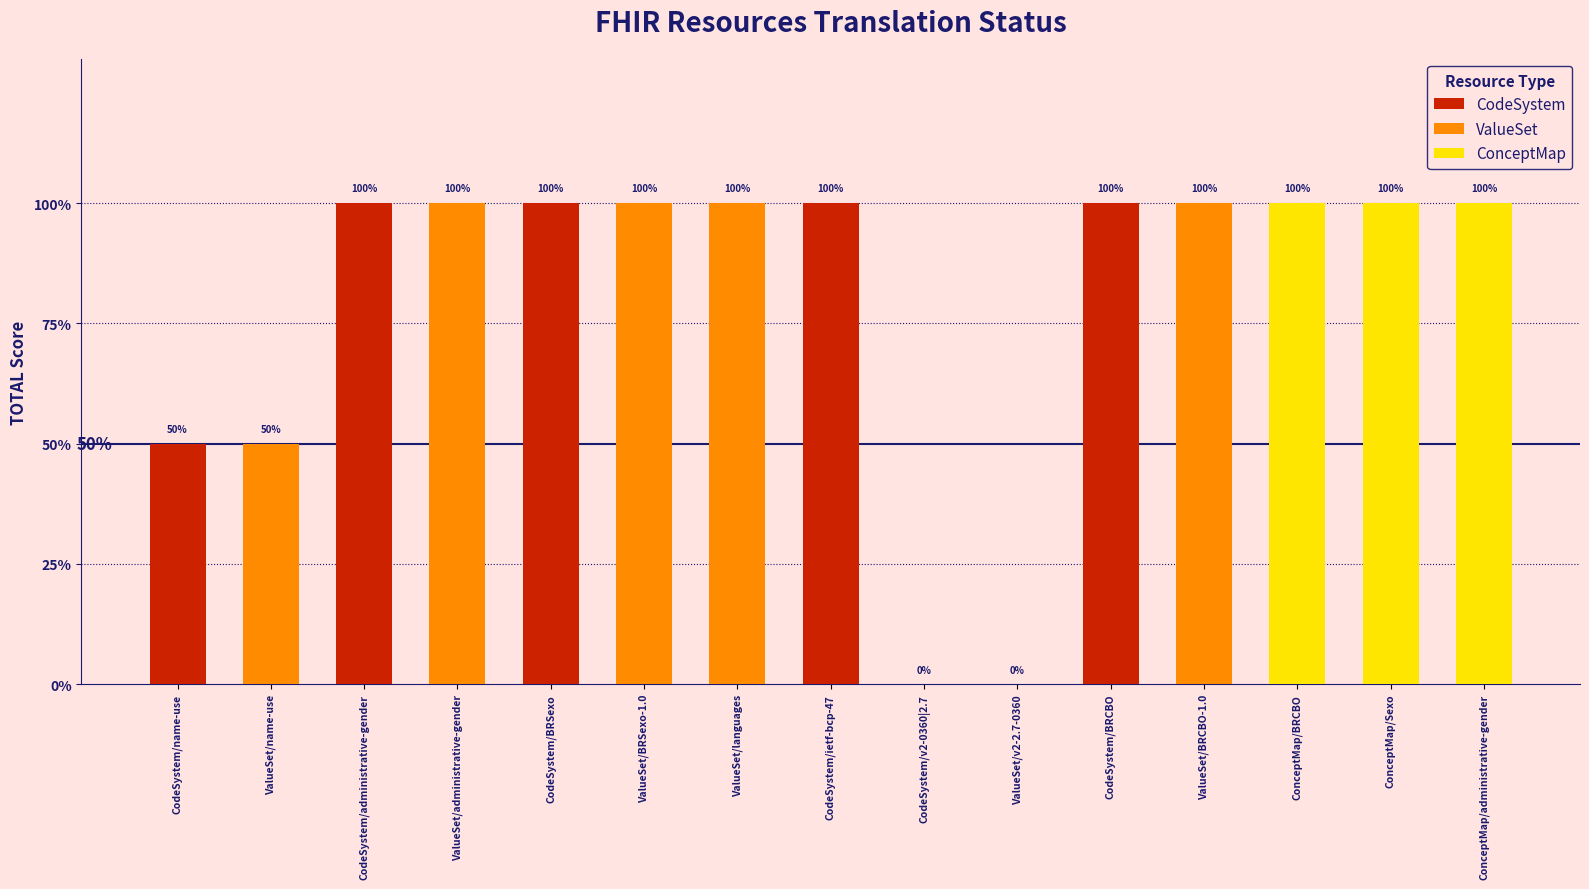

Reading left to right, transcribe all the data shown in this chart.

CodeSystem: 0.5	0.0	1.0	0.0	1.0	0.0	0.0	1.0	0.0	0.0	1.0	0.0	0.0	0.0	0.0
ValueSet: 0.0	0.5	0.0	1.0	0.0	1.0	1.0	0.0	0.0	0.0	0.0	1.0	0.0	0.0	0.0
ConceptMap: 0.0	0.0	0.0	0.0	0.0	0.0	0.0	0.0	0.0	0.0	0.0	0.0	1.0	1.0	1.0